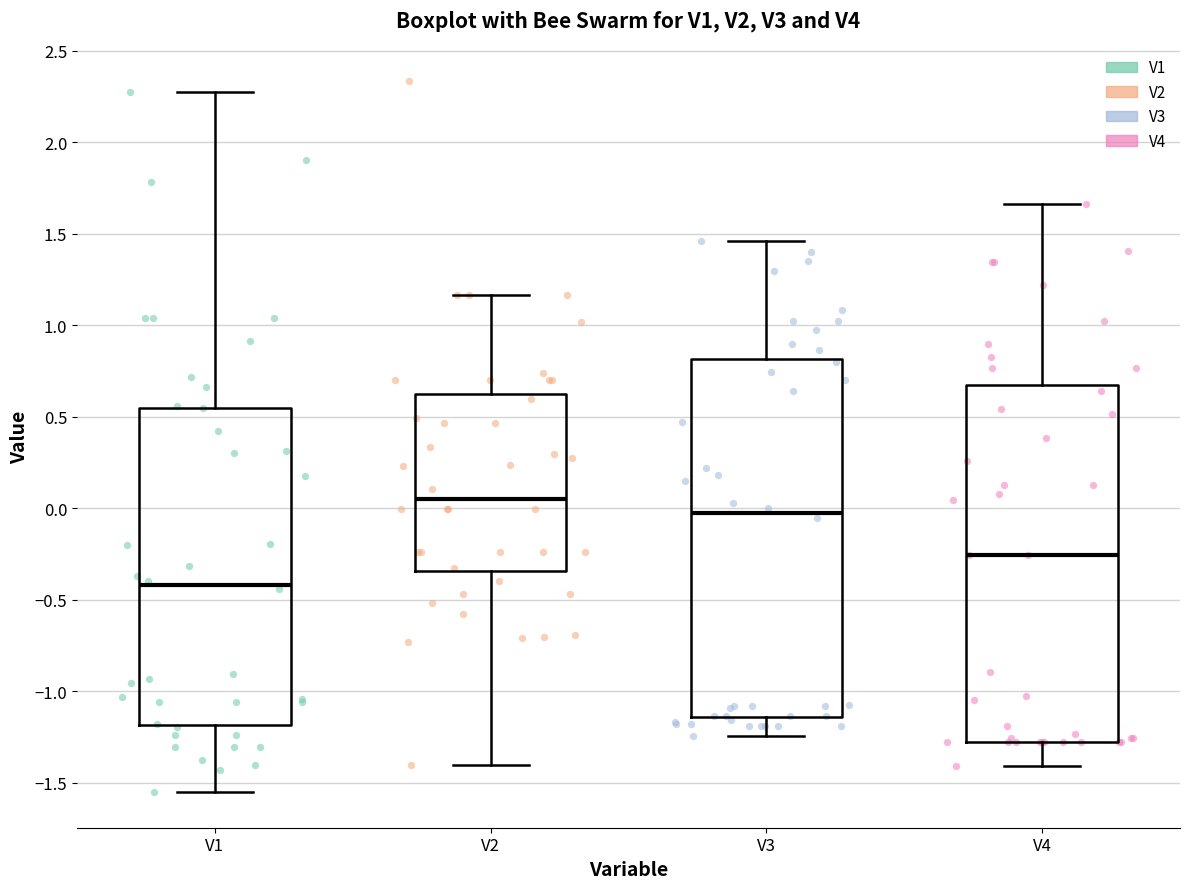

Reading left to right, transcribe this box plot: for each box, give where its median line is, the range the box spans, and where its two whiskers end, as read against the y-axis. The values are not printed on the chart, so give them approximately, as read against the axis.

V1: median -0.40, box -1.20 to 0.55, whiskers -1.55 to 2.25
V2: median 0.05, box -0.35 to 0.60, whiskers -1.40 to 1.15
V3: median -0.05, box -1.15 to 0.80, whiskers -1.25 to 1.45
V4: median -0.25, box -1.30 to 0.65, whiskers -1.40 to 1.65